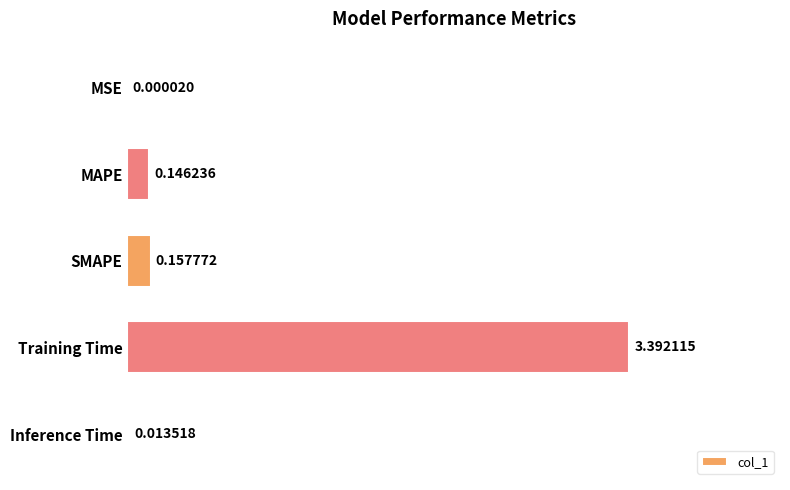

What is the sum of the values at SMAPE and Training Time?

3.5